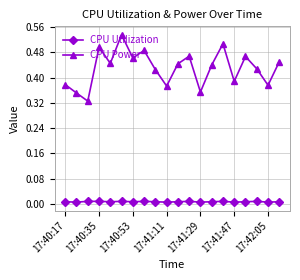

List the series in order of their overall mean, highest first.

CPU Power, CPU Utilization